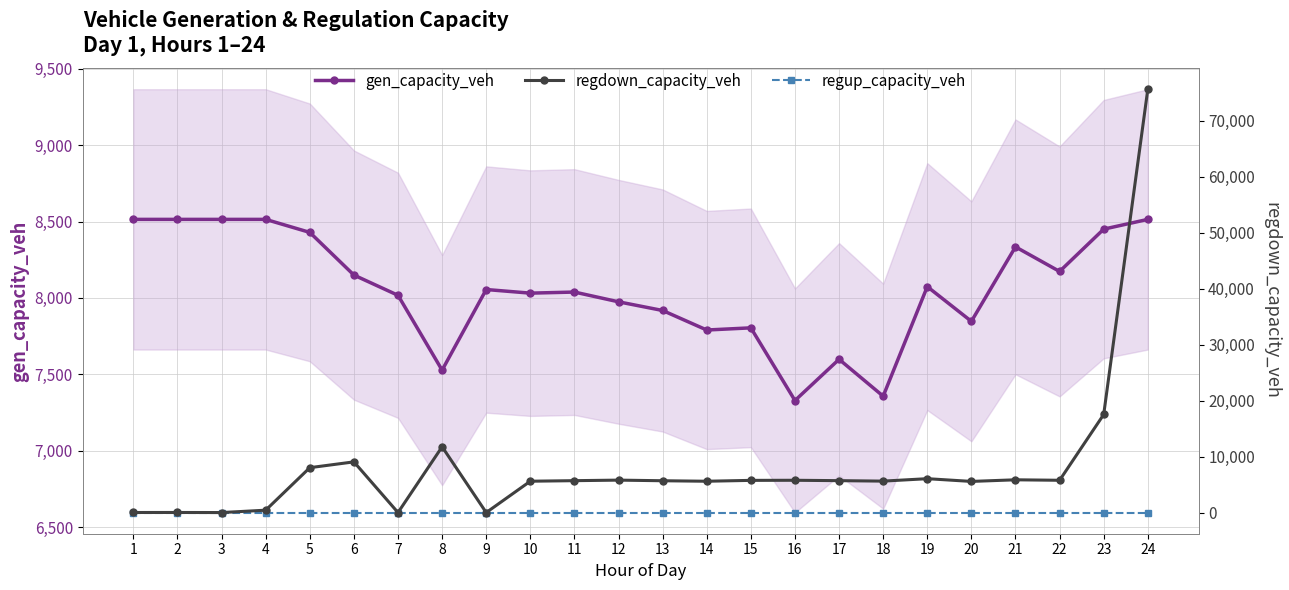

What is the approximate value of gen_capacity_veh at 16?

7329.1